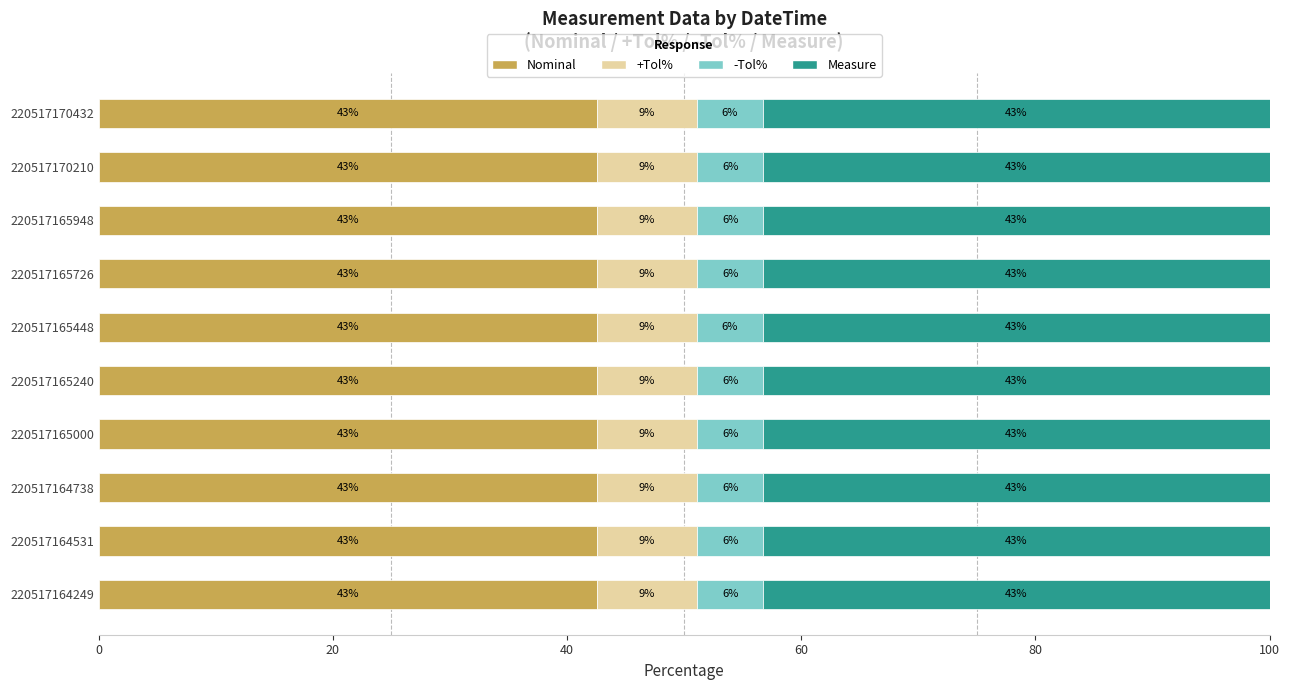

What are all the series names shown in the legend?

Nominal, +Tol%, -Tol%, Measure